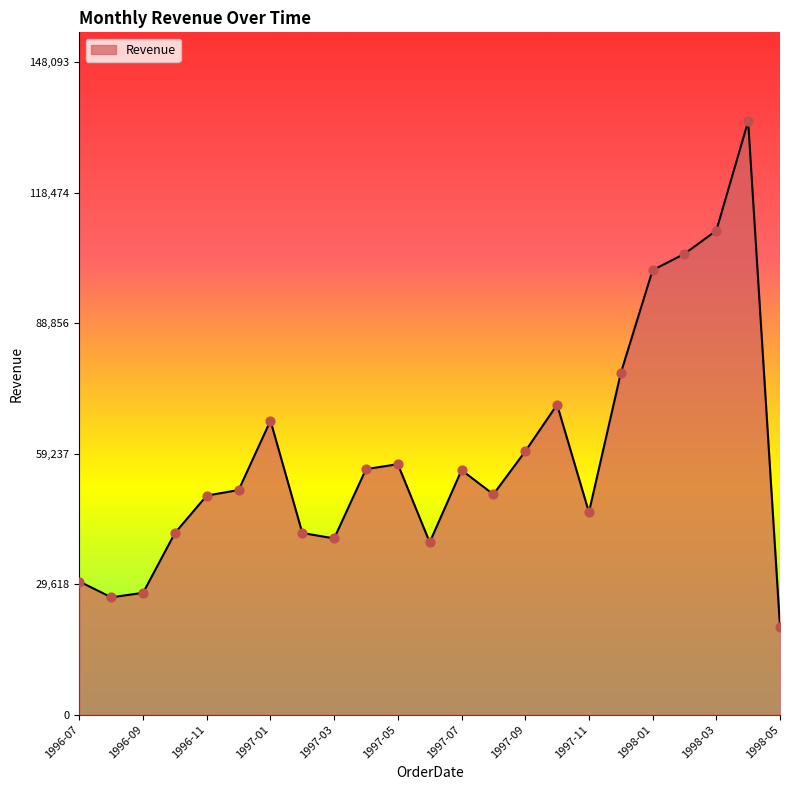

What is the maximum value shown in the chart?

134630.6